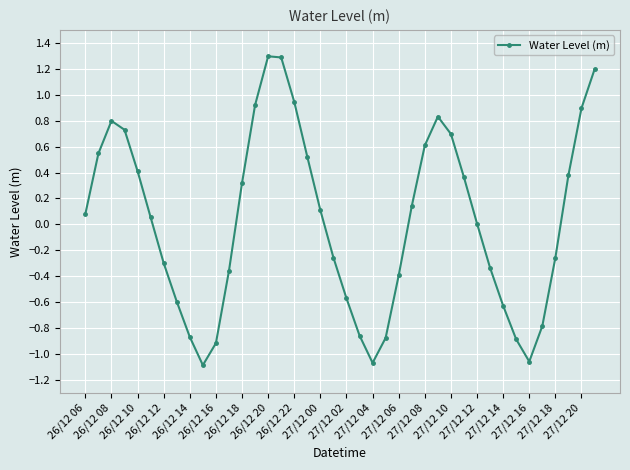

True or false: the data has more than 1 interior local peaks.

True